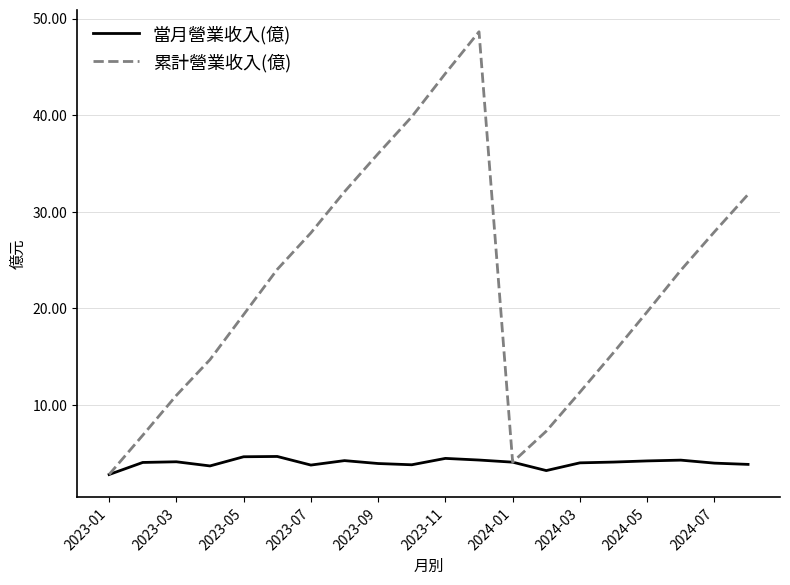

What is the smallest value displayed?

2.8